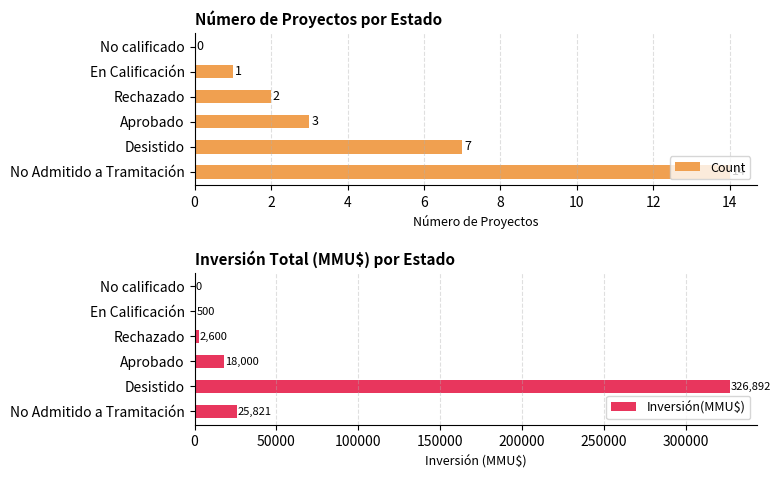

How many values in Count are above zero?

5